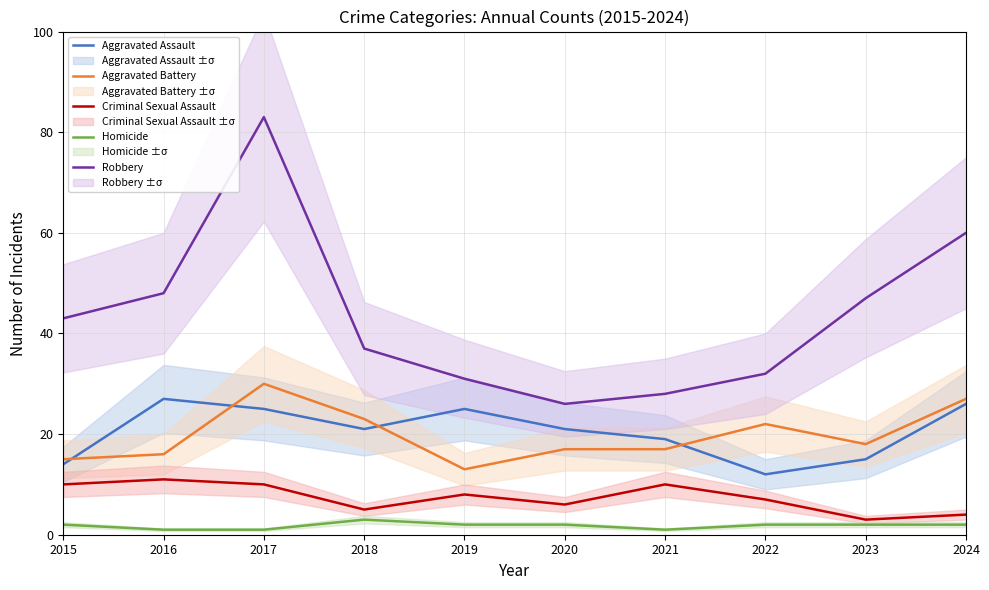

How many distinct data groups are displayed?

5